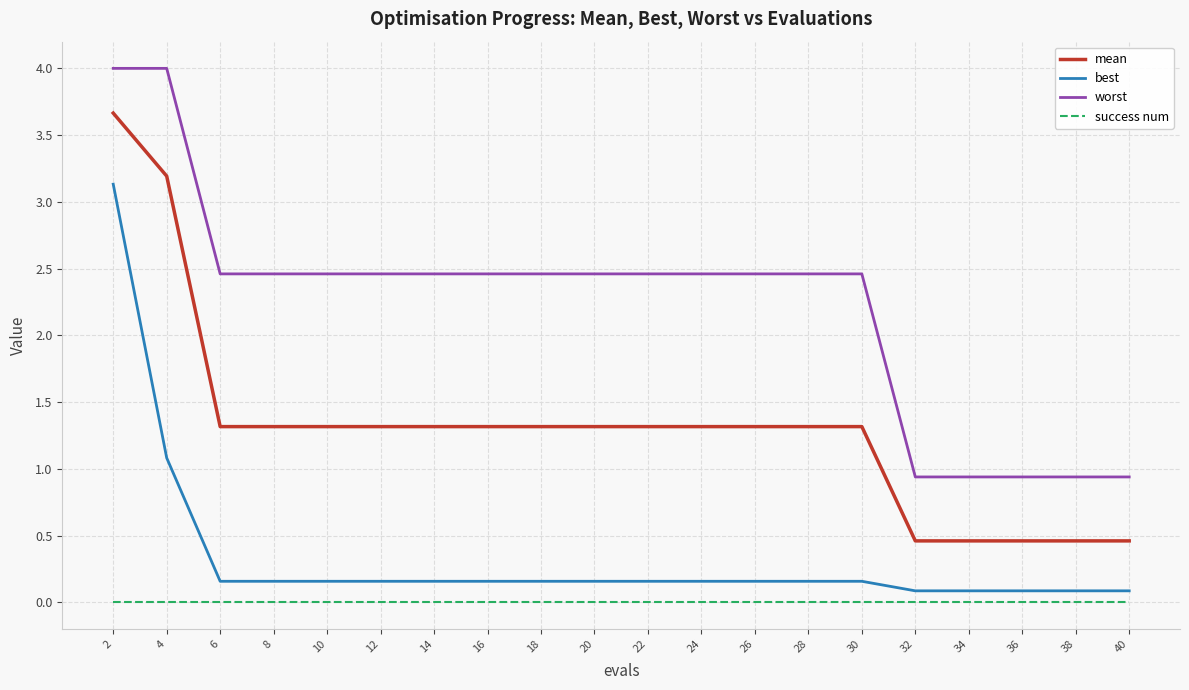

What is the spread (max minus min) of values at 20?

2.5